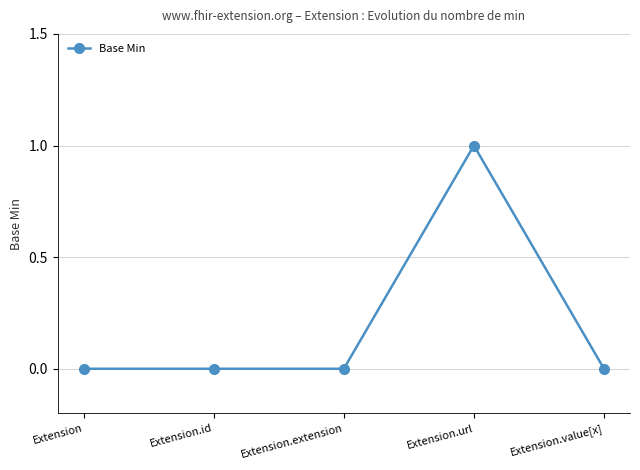

At which category does the chart reach its peak across all series?

Extension.url